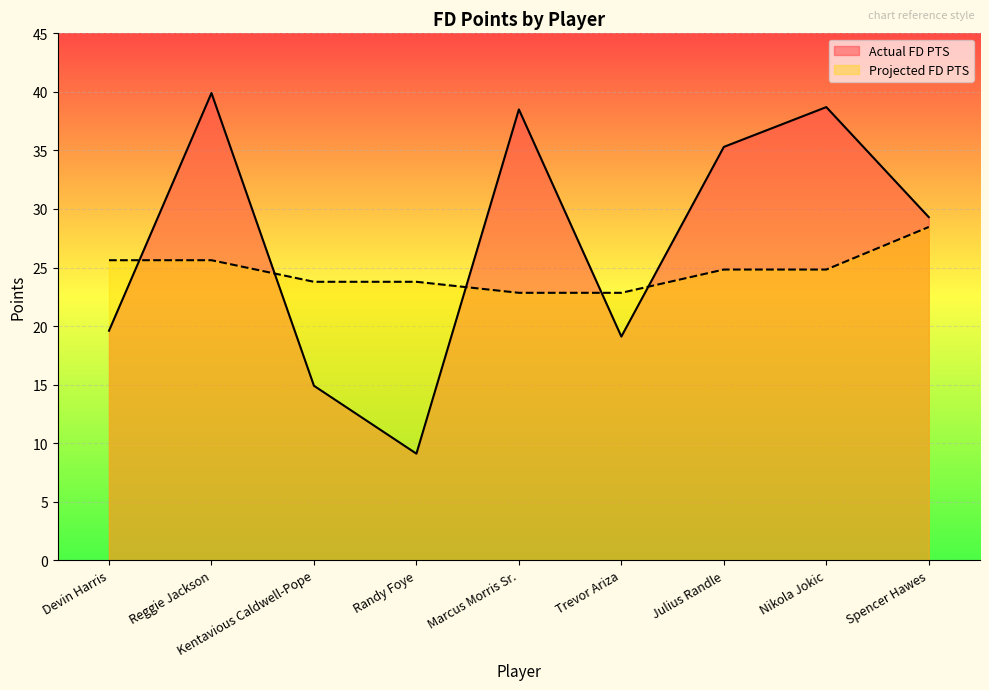

True or false: Actual FD PTS has a value of 4.6 at Devin Harris.

False